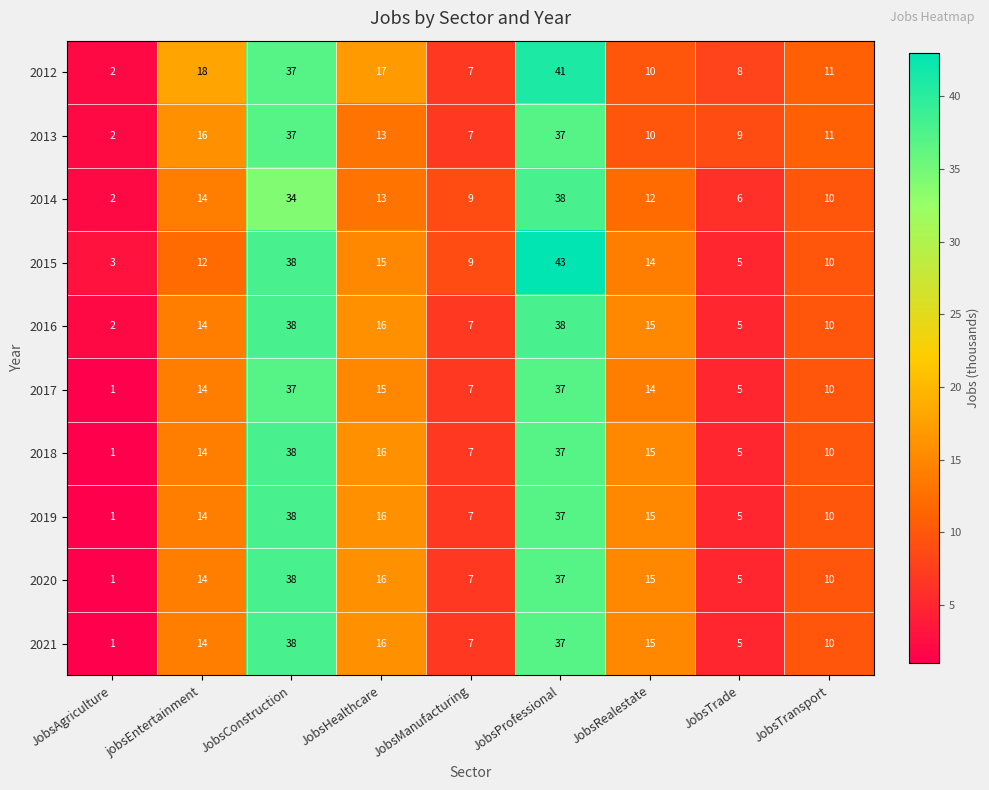

What is the approximate value of 2012 at jobsEntertainment, to the nearest 10?

20